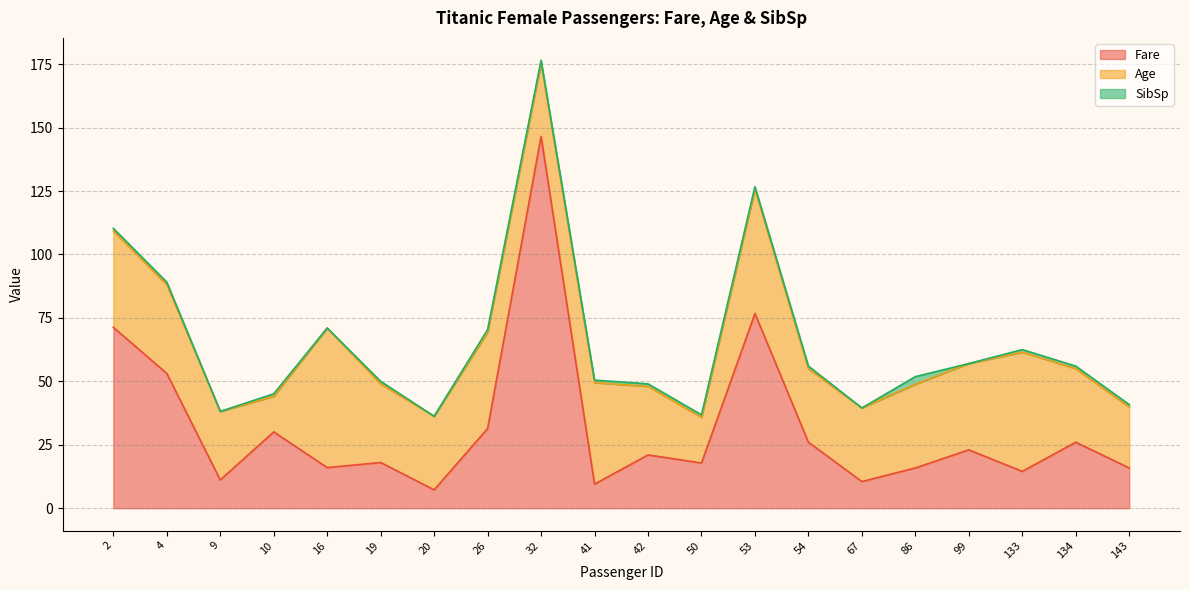

How many lines are shown in the chart?

3